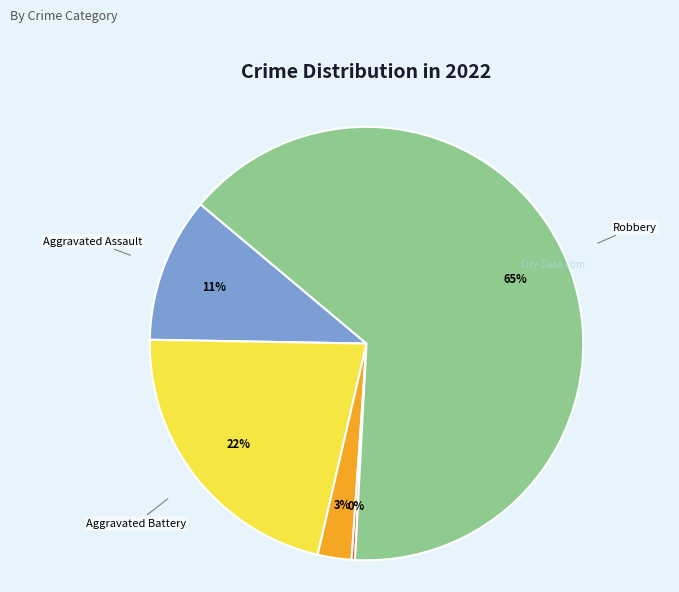

To the nearest percent, what is the difference between the largest and smallest slice percentages?

64%